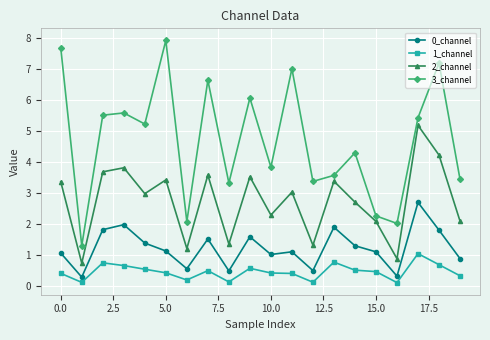

What is the value of the 2_channel point at the 15th from the left?

2.7